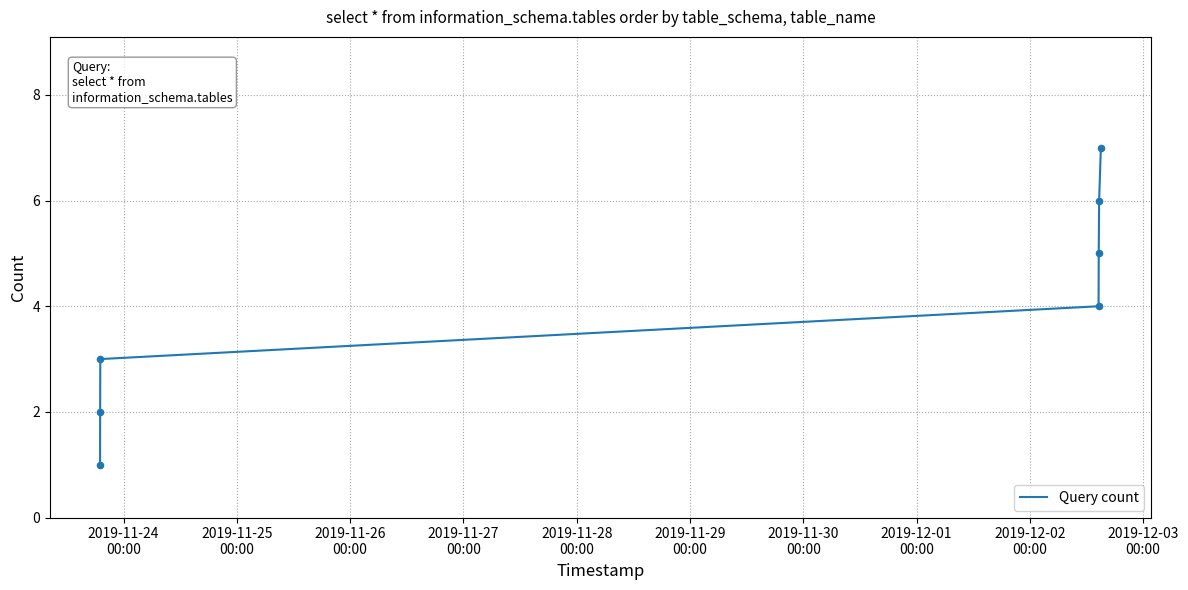

True or false: the data has more than 0 interior local peaks.

False